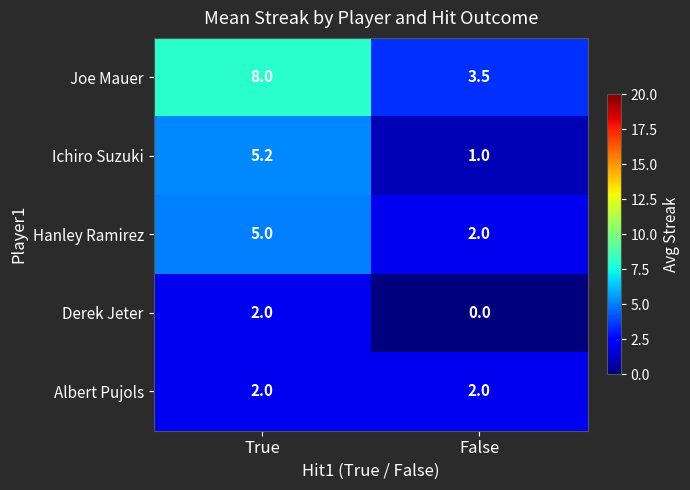

At which label is Joe Mauer closest to 5?

False